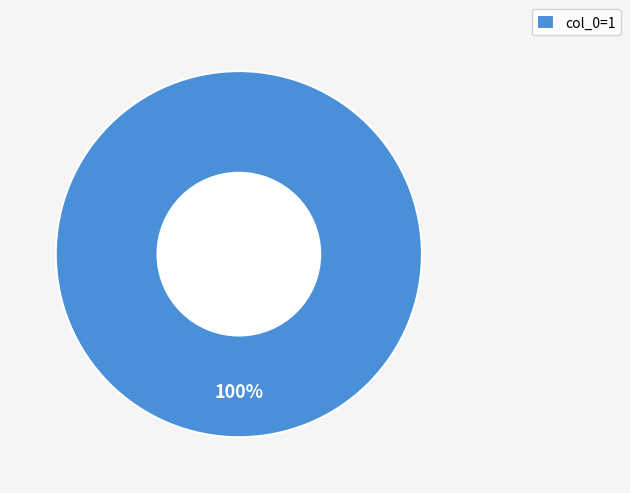

Is there any slice that represents more than half of the pie?

Yes